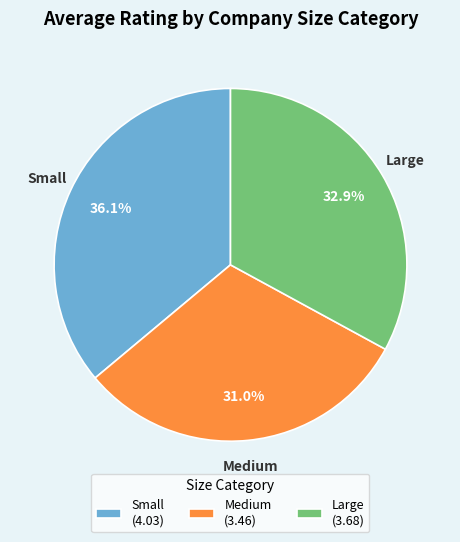

Rank the categories by value from highest to lowest.

Small, Large, Medium